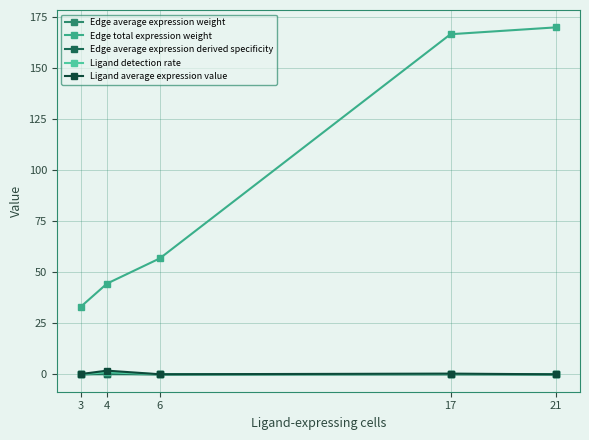

True or false: Ligand detection rate and Edge average expression weight intersect in this chart.

False